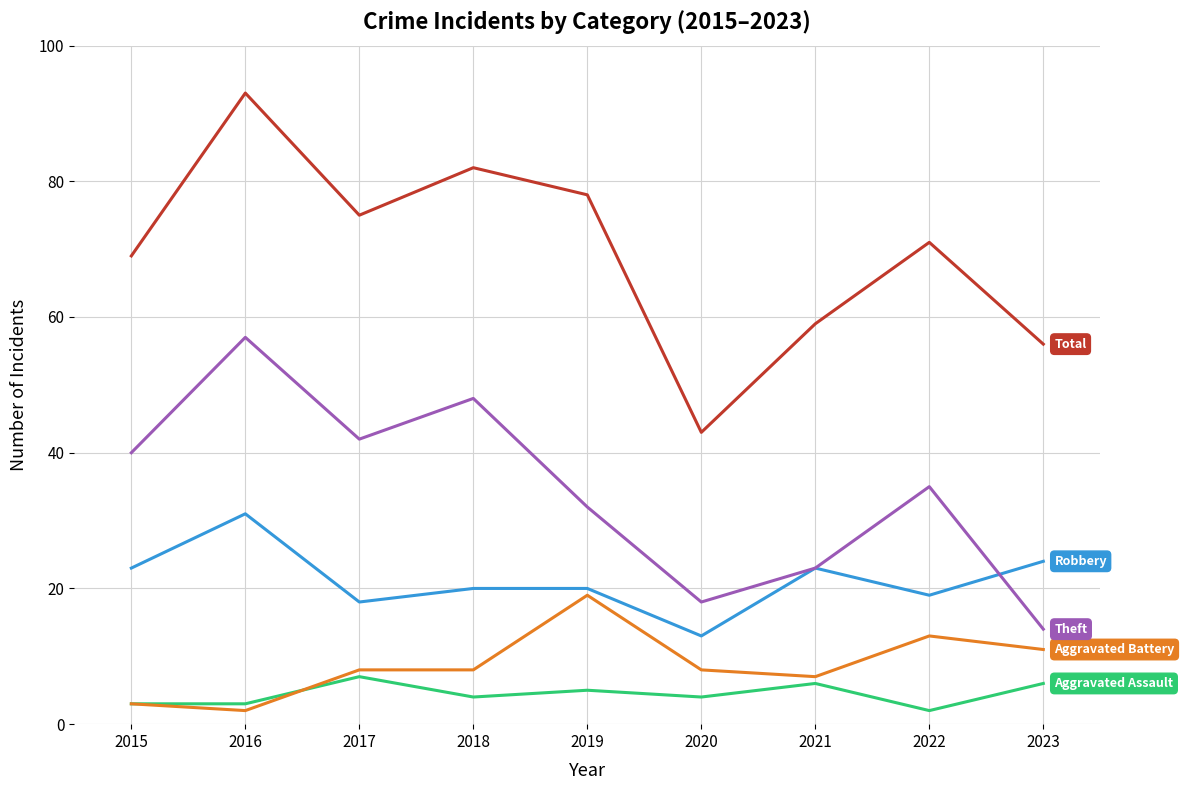

Which label corresponds to the largest value in the chart?

2016